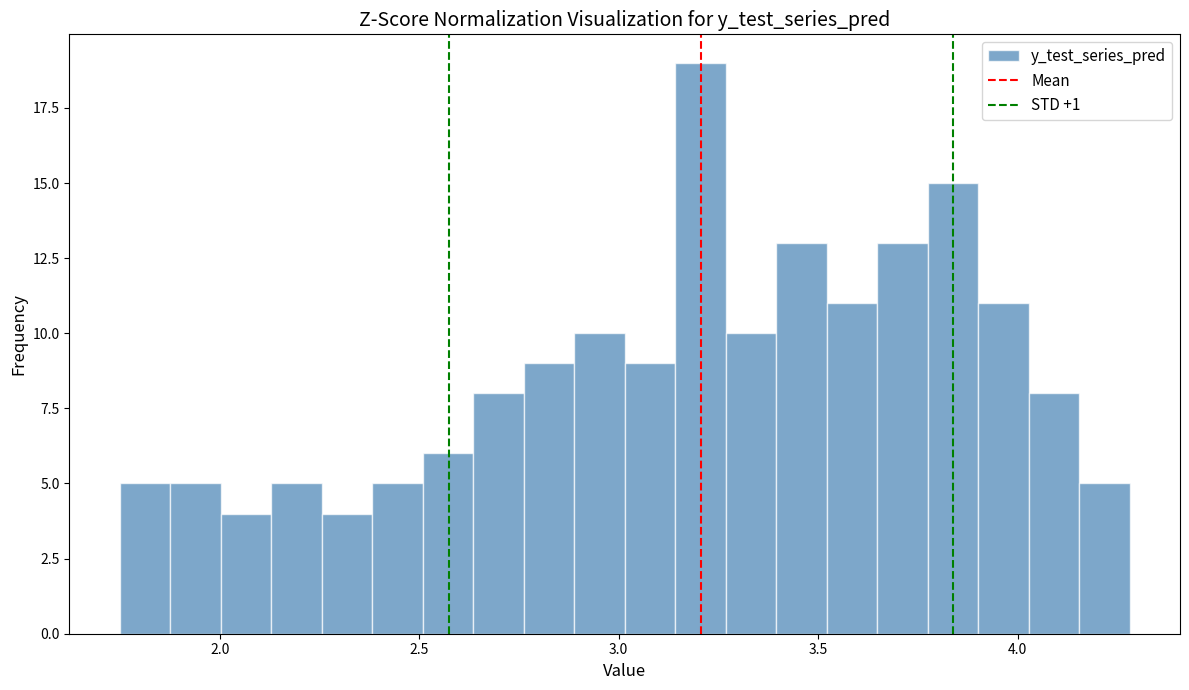

Read against the x-axis, roughly where is the centre of the tallest bar?

3.20